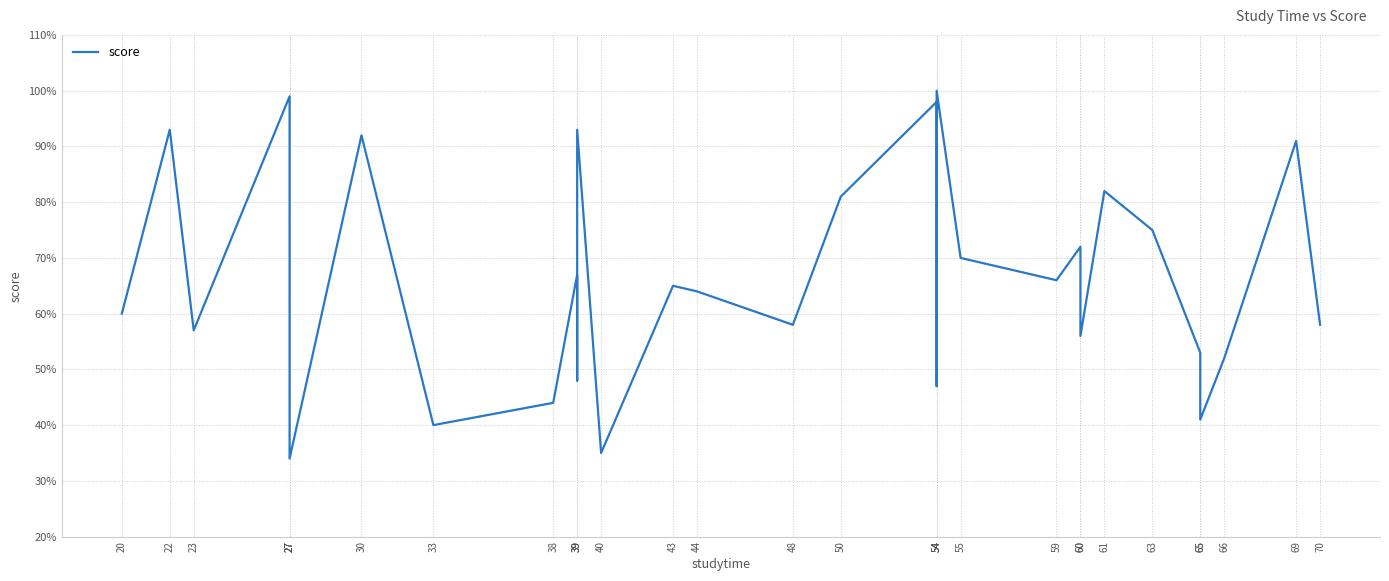

What is the difference between the values at 70 and 59?

8